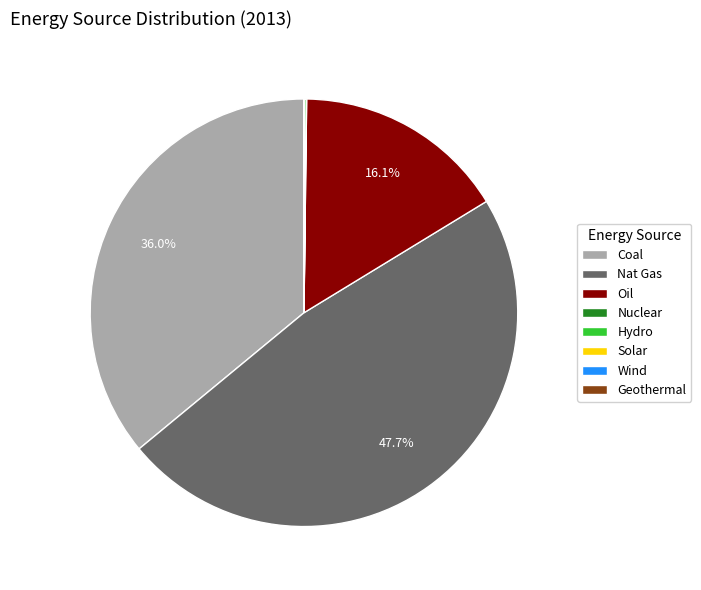

Does any single category account for the majority?

No